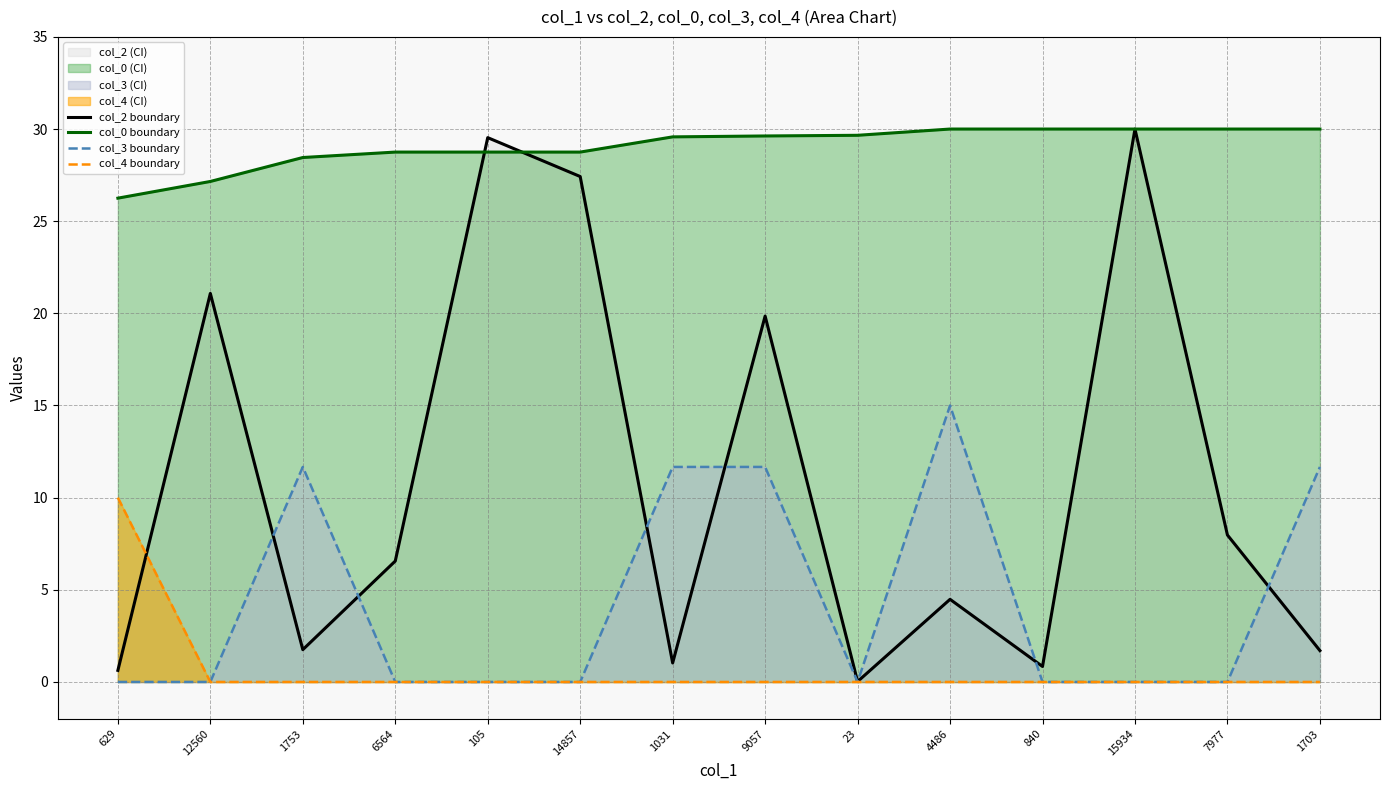

What is the label of the 14th point from the left?

1703